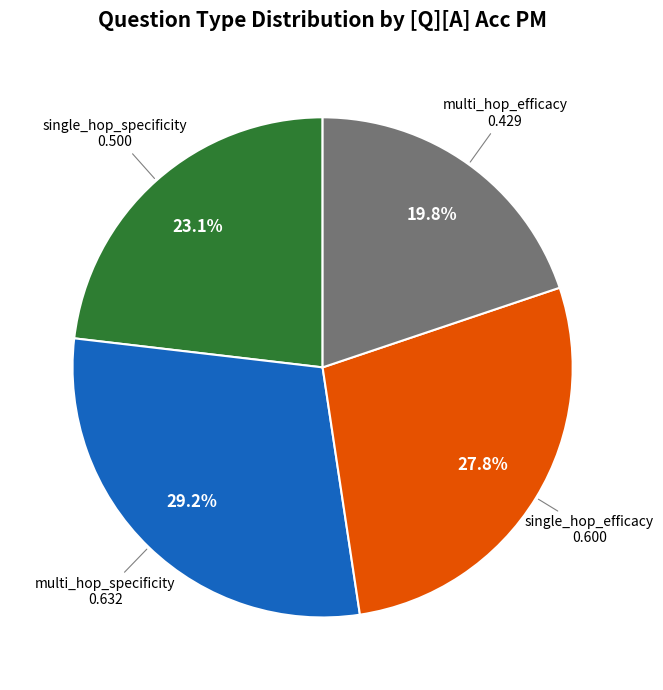

Is there any slice that represents more than half of the pie?

No